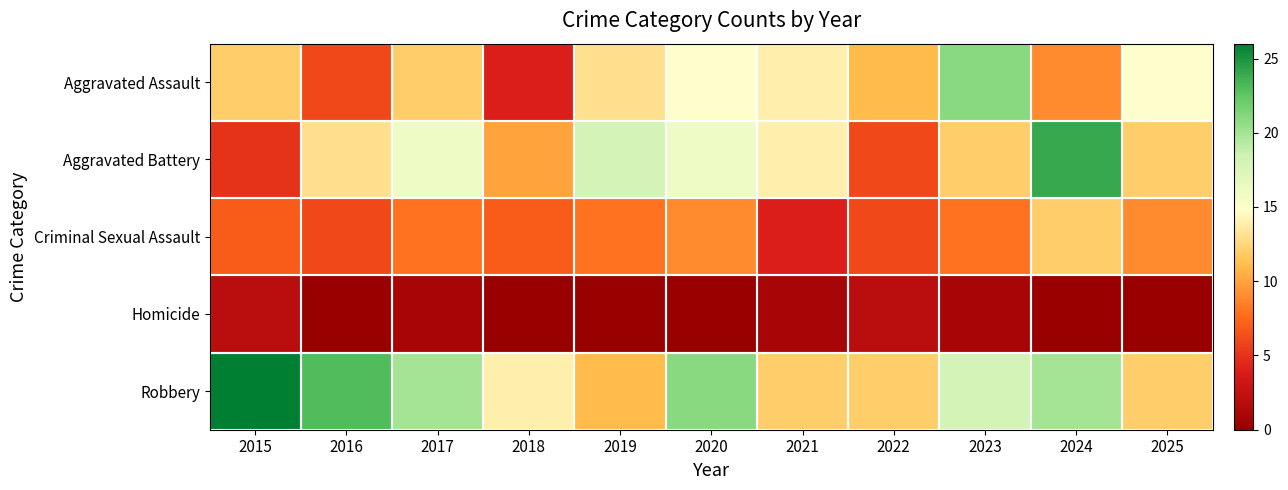

Reading left to right, what are all the values shown in this chart?

Aggravated Assault: 2015=12	2016=6	2017=12	2018=4	2019=13	2020=15	2021=14	2022=11	2023=21	2024=9	2025=15
Aggravated Battery: 2015=5	2016=13	2017=16	2018=10	2019=18	2020=16	2021=14	2022=6	2023=12	2024=24	2025=12
Criminal Sexual Assault: 2015=7	2016=6	2017=8	2018=7	2019=8	2020=9	2021=4	2022=6	2023=8	2024=12	2025=9
Homicide: 2015=2	2016=0	2017=1	2018=0	2019=0	2020=0	2021=1	2022=2	2023=1	2024=0	2025=0
Robbery: 2015=26	2016=23	2017=20	2018=14	2019=11	2020=21	2021=12	2022=12	2023=18	2024=20	2025=12